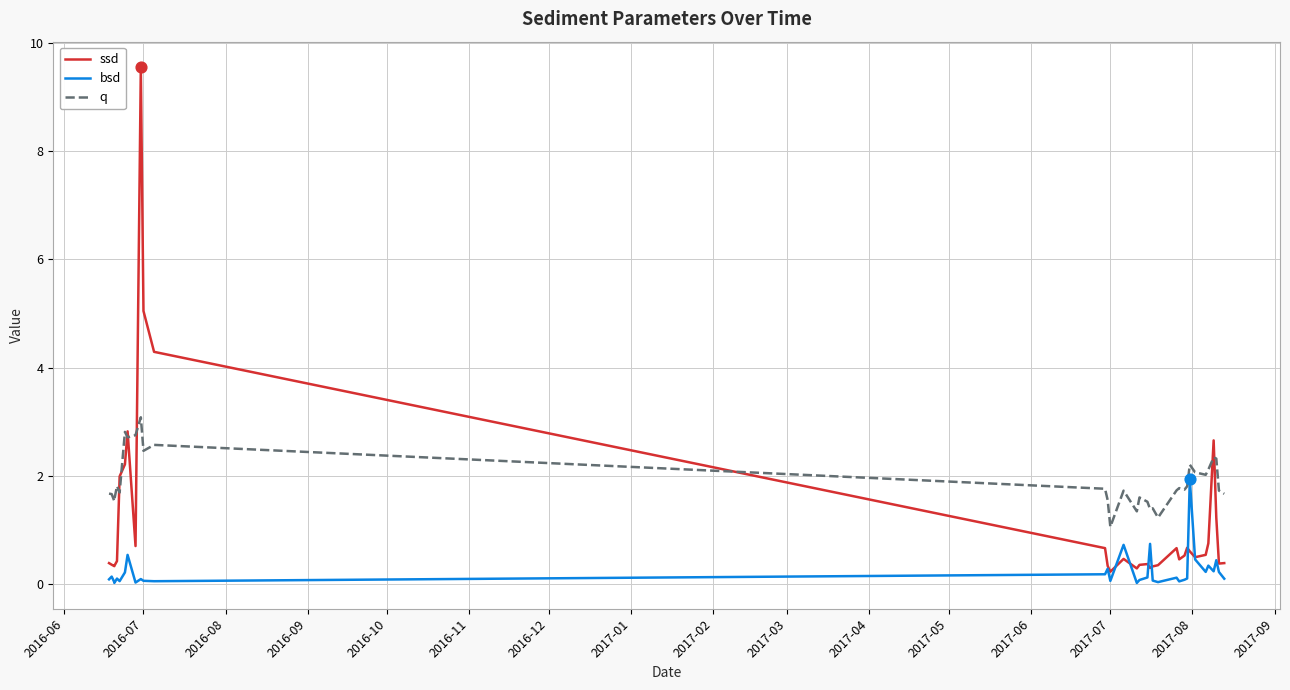

Which series reaches the maximum Y coordinate?

ssd